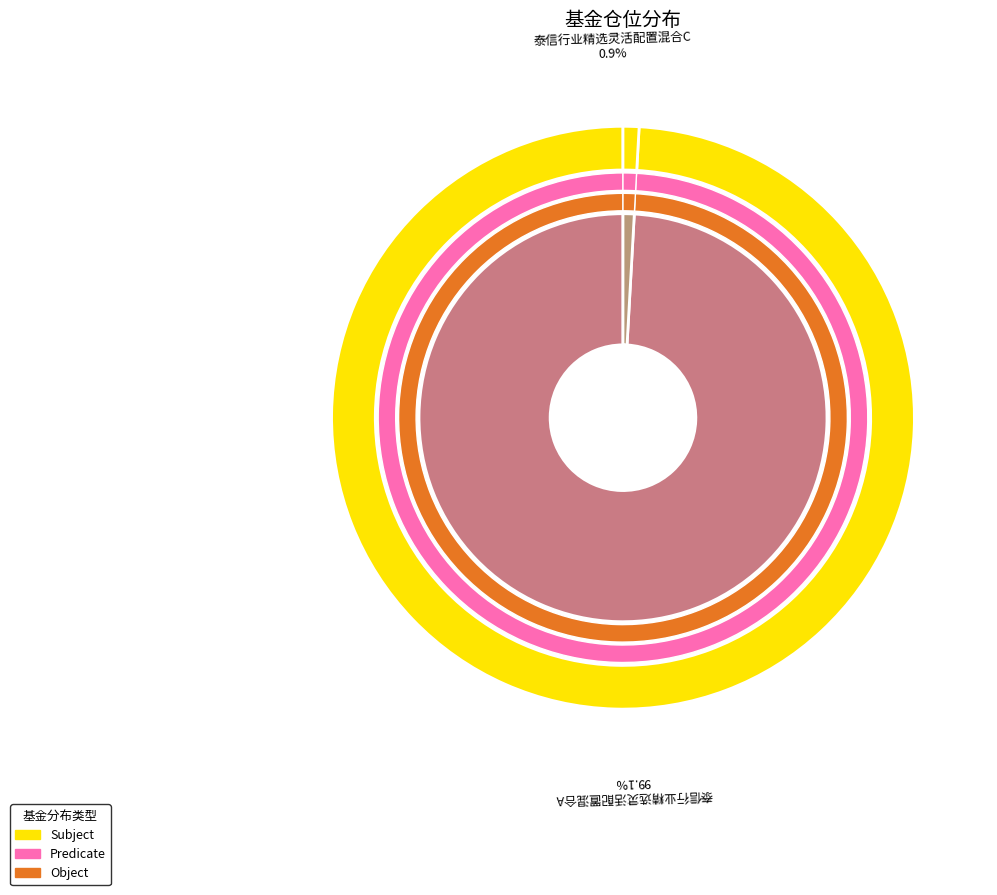

Count the number of slices in the pie.

2